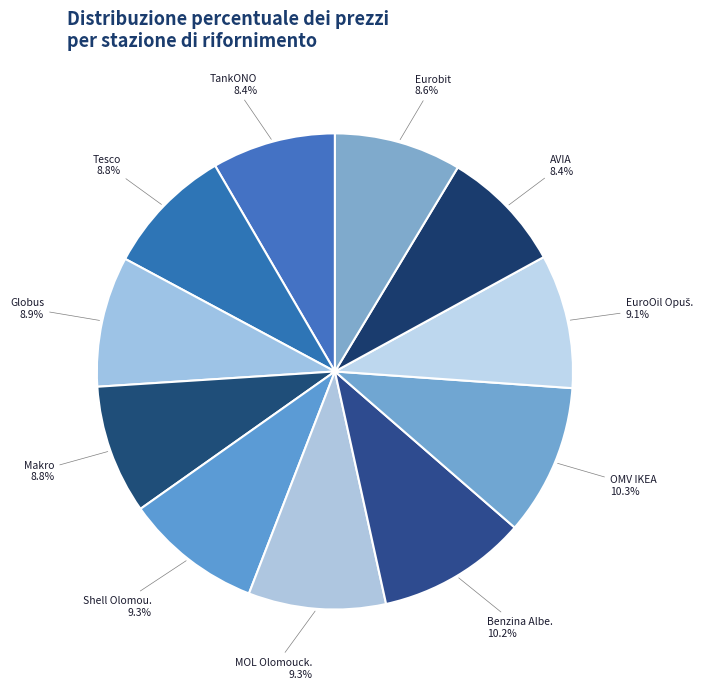

How many segments does this pie chart have?

11